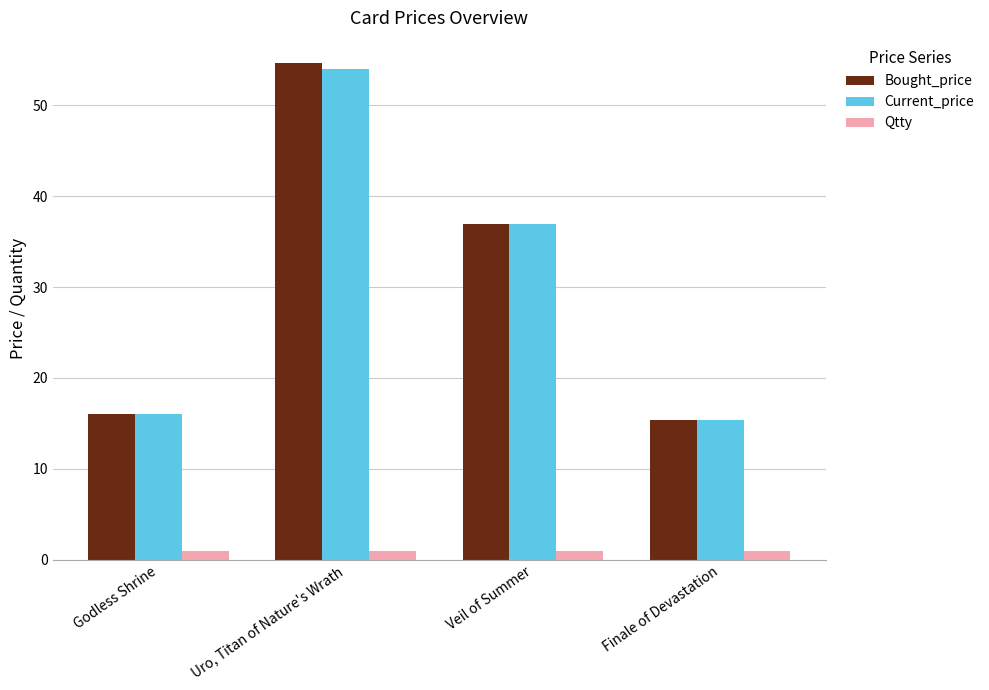

How many bars are there in each group?

3